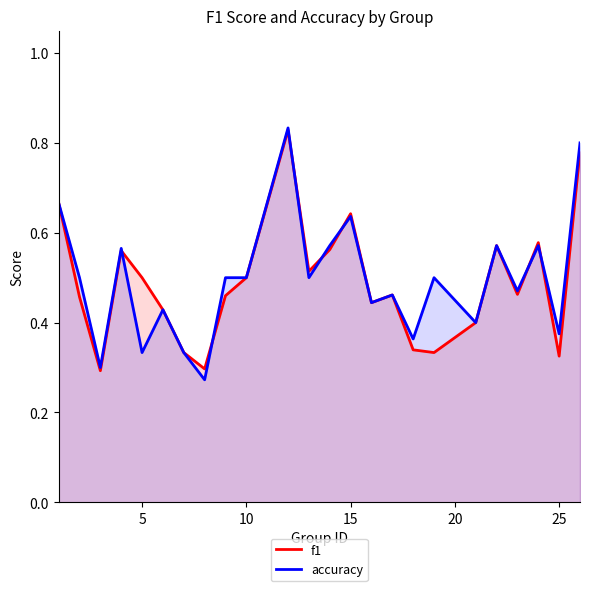

Does the chart display data point markers on the line(s)?

No